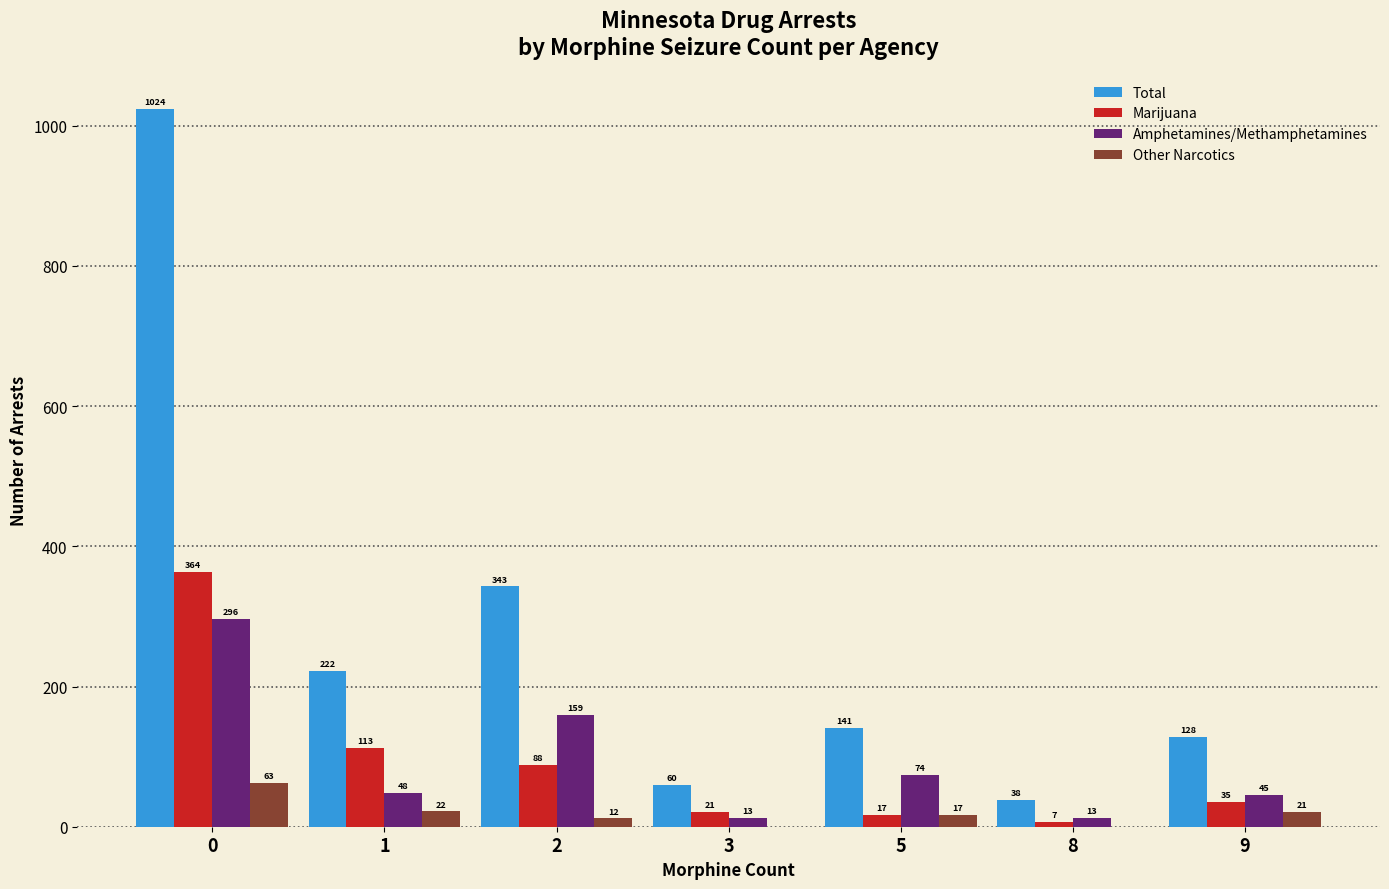

What is the total value across all series at 3?

94